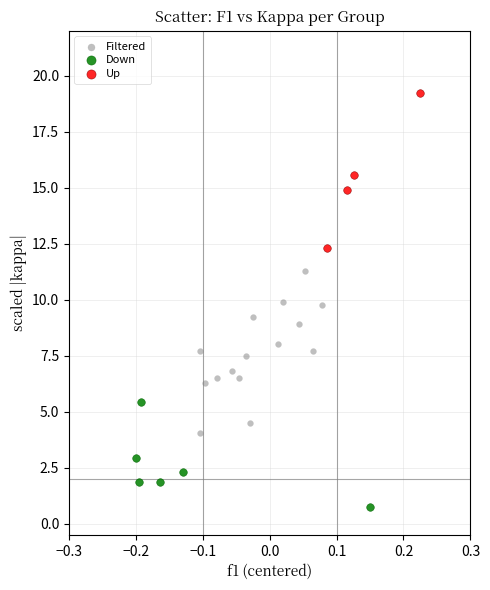

Which series reaches the maximum Y coordinate?

Up